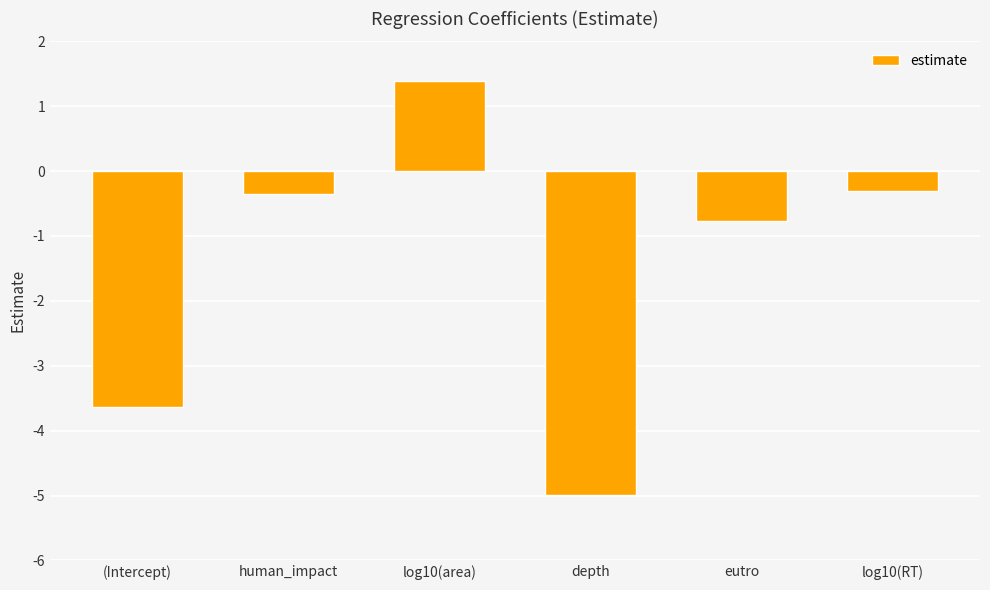

What is the change in value from human_impact to eutro?

-0.4